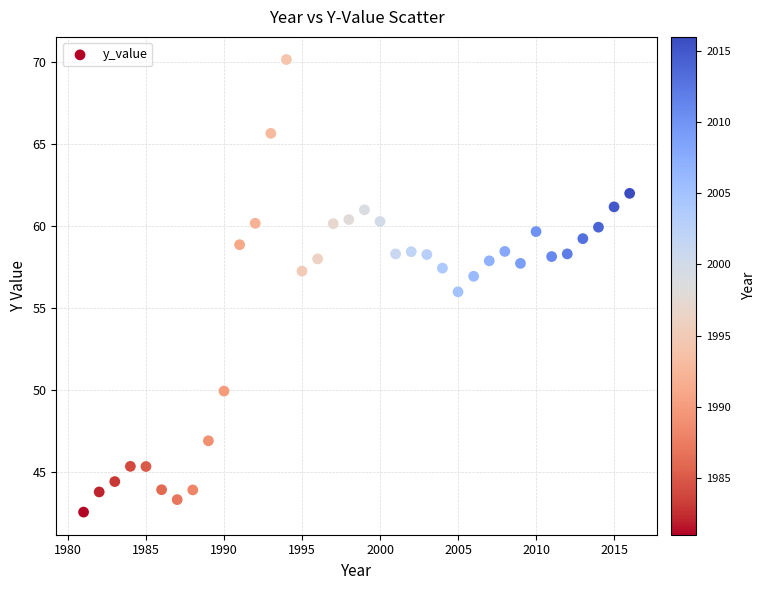

What is the range of X values (max minus min)?

35.0